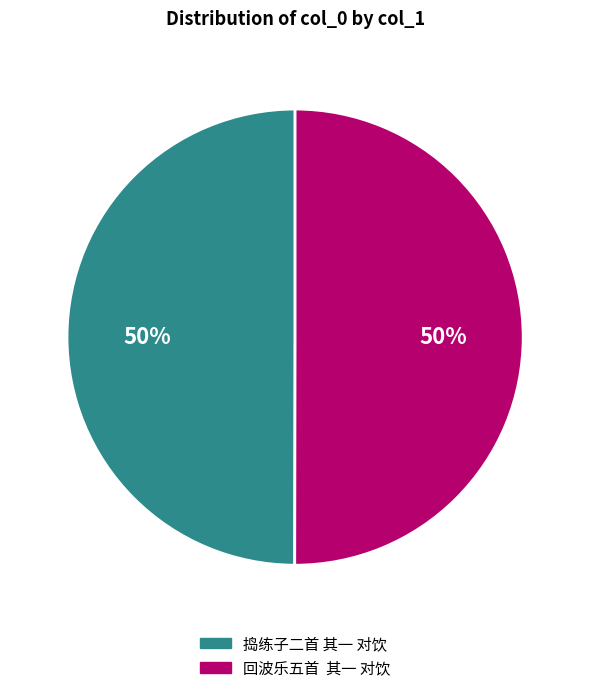

What is the ratio of the value at 捣练子二首 其一 对饮 to the value at 回波乐五首 其一 对饮?

1.0